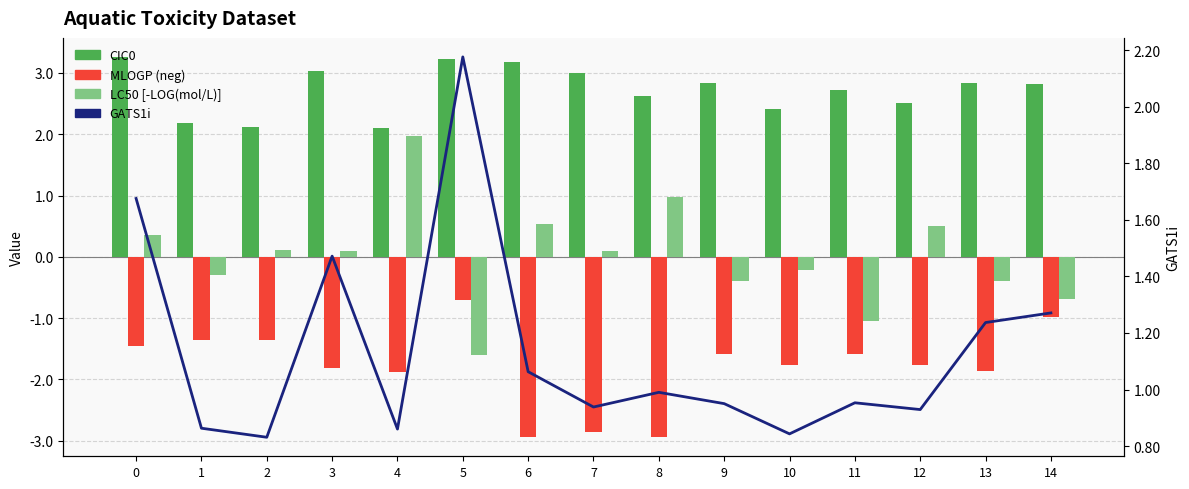

Which has a higher value, 11 or 14?

14